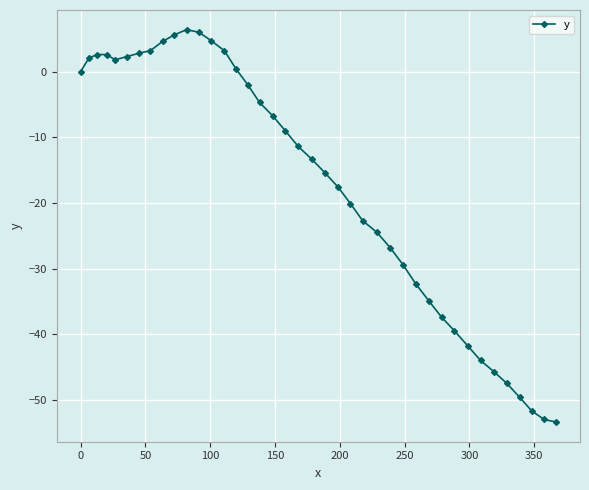

What is the value of the 5th point from the left?

1.8